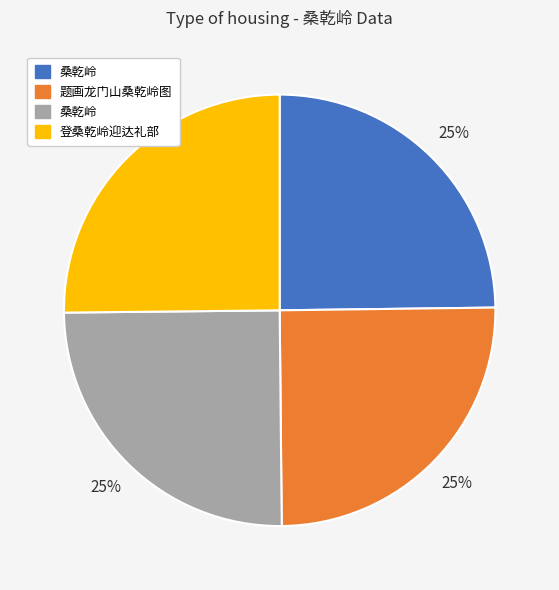

Does any single category account for the majority?

No